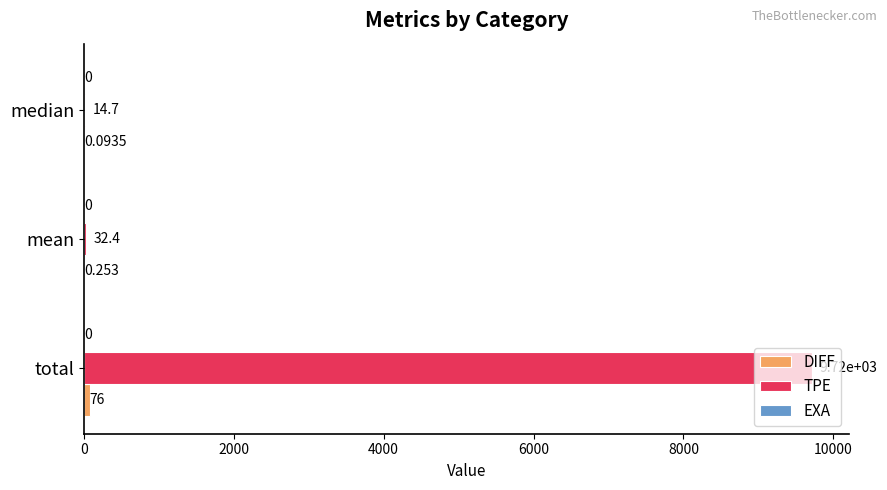

Which series changed the most between total and median?

TPE